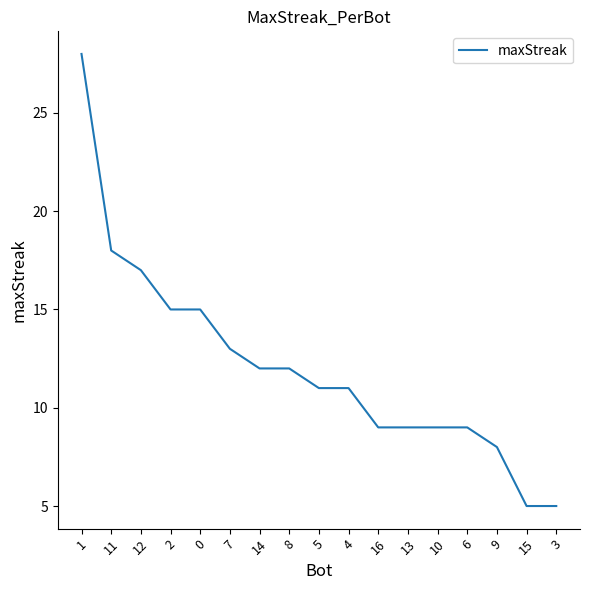

How many series are shown in this chart?

1